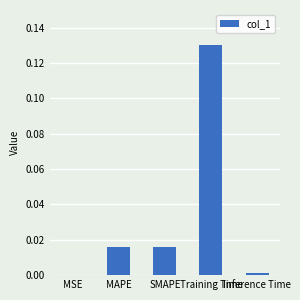

Between MSE and Training Time, which is larger?

Training Time